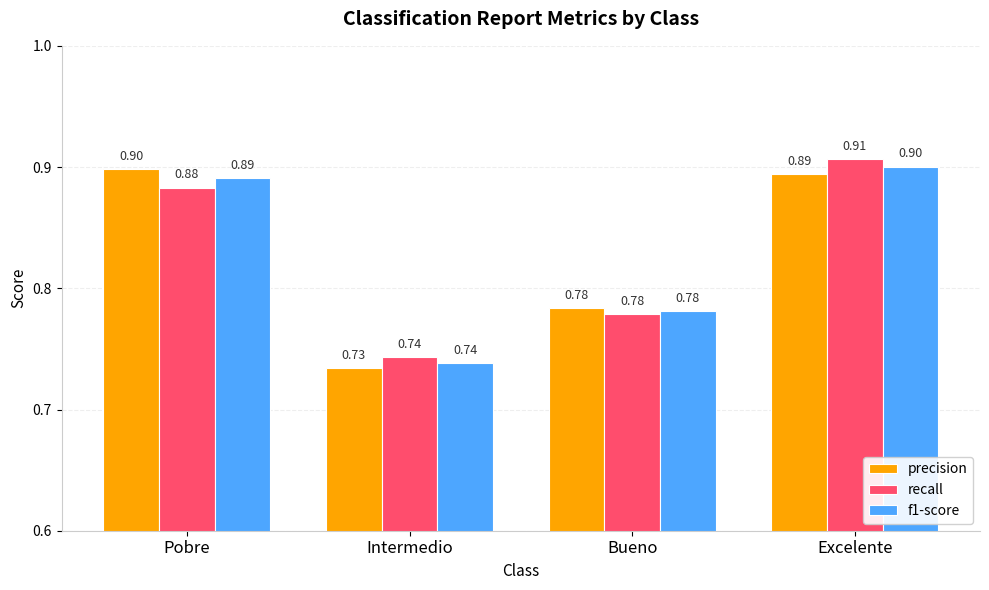

How many data points does each series have?

4